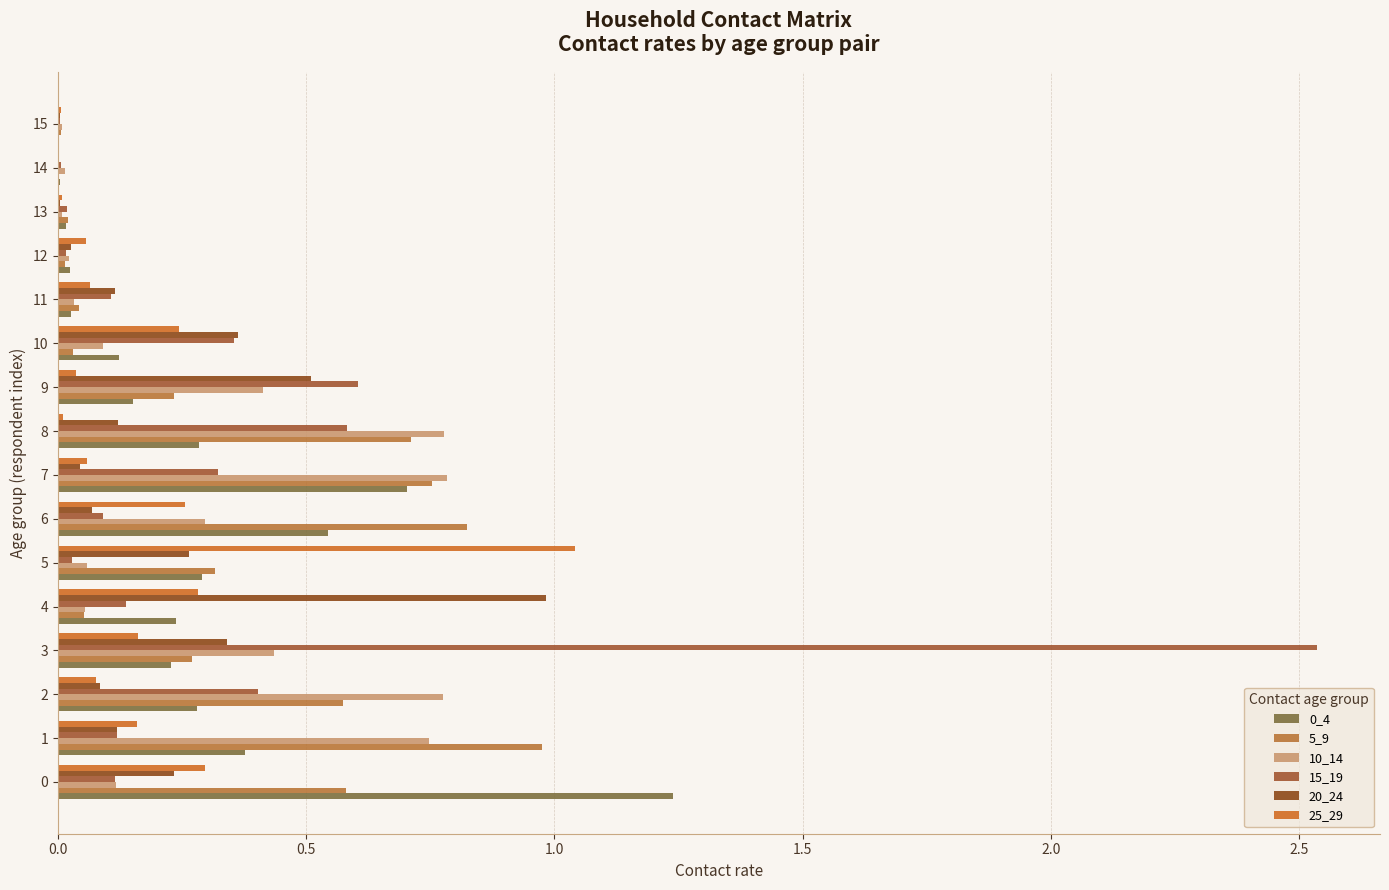

Which series has the largest range (max minus min)?

15_19